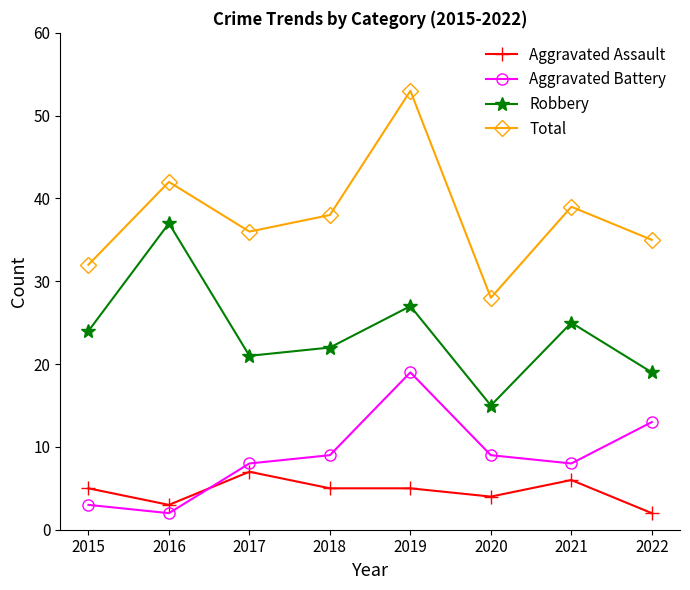

What is the greatest value displayed?

53